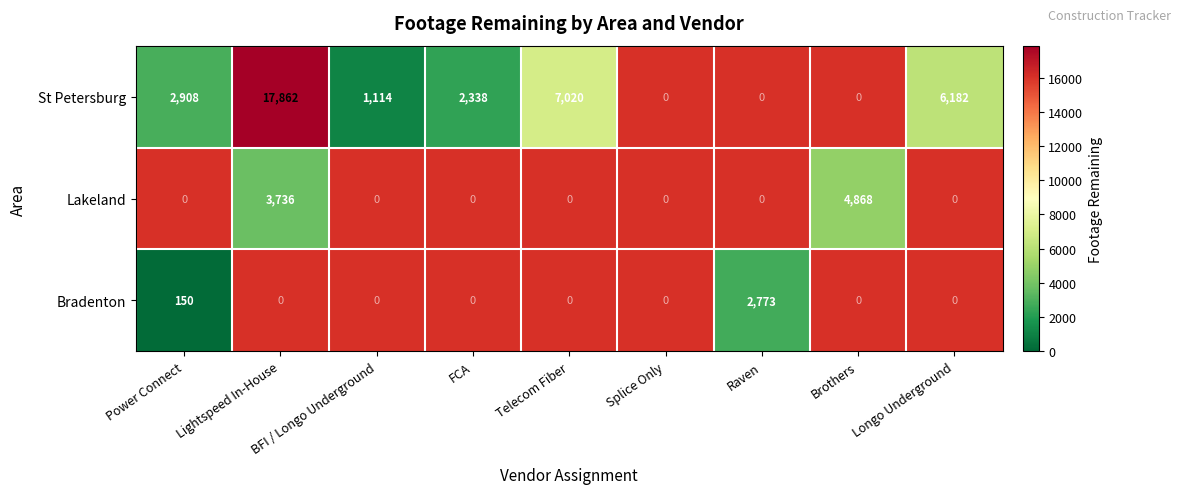

What is the total value across all series at Power Connect?

3058